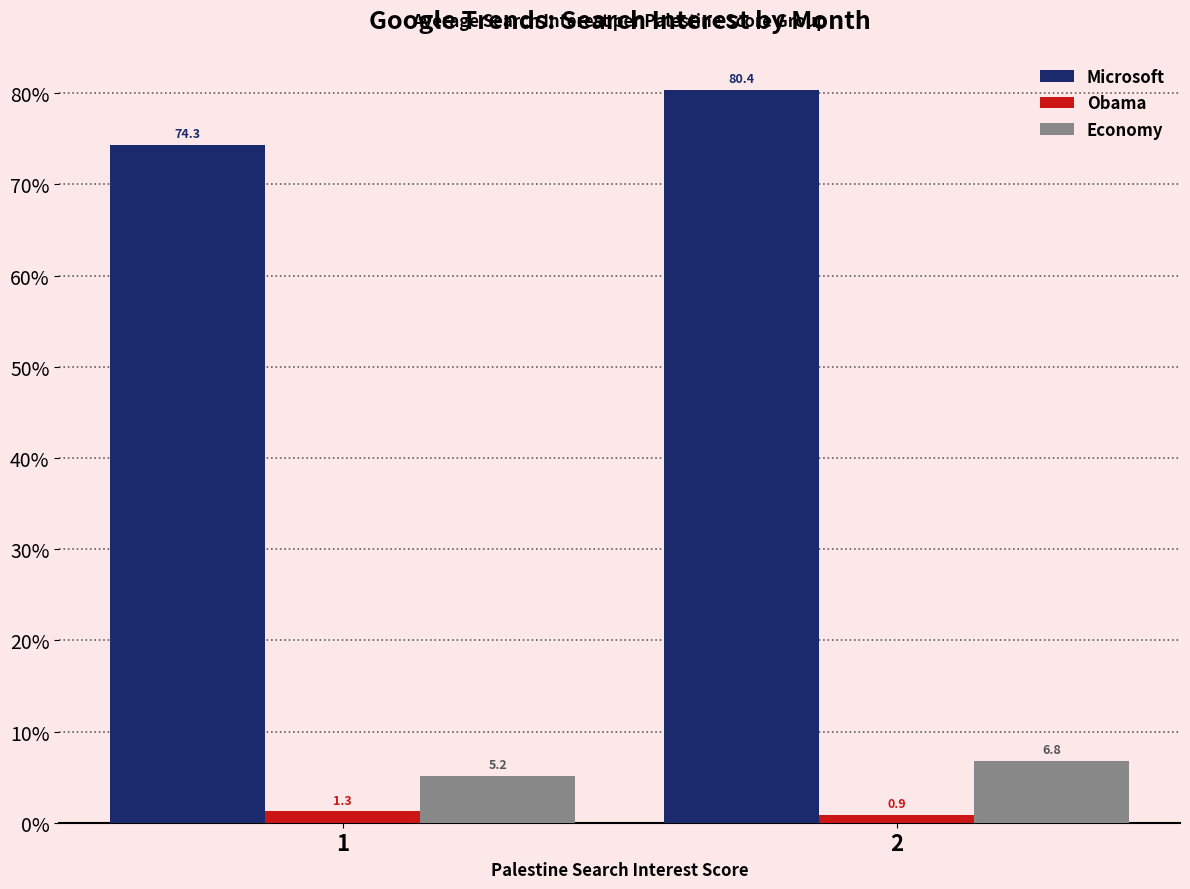

What is the total value across all series at 2?

88.1